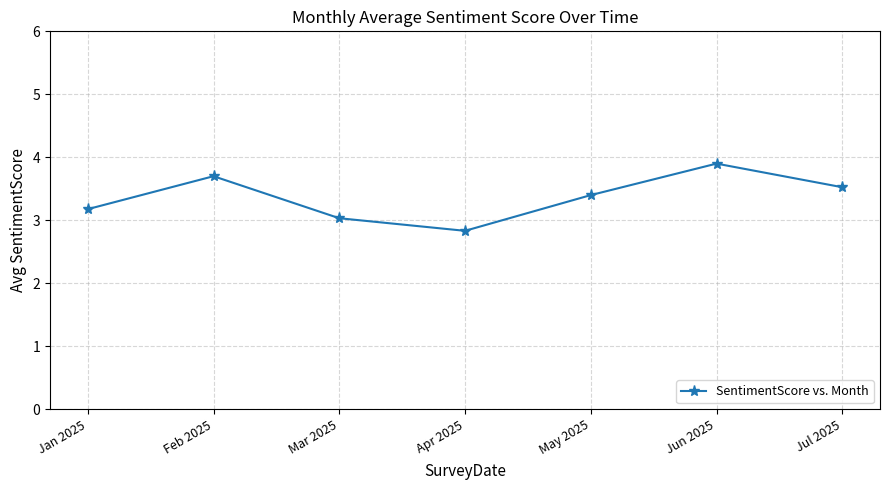

What is the smallest value displayed?

2.8